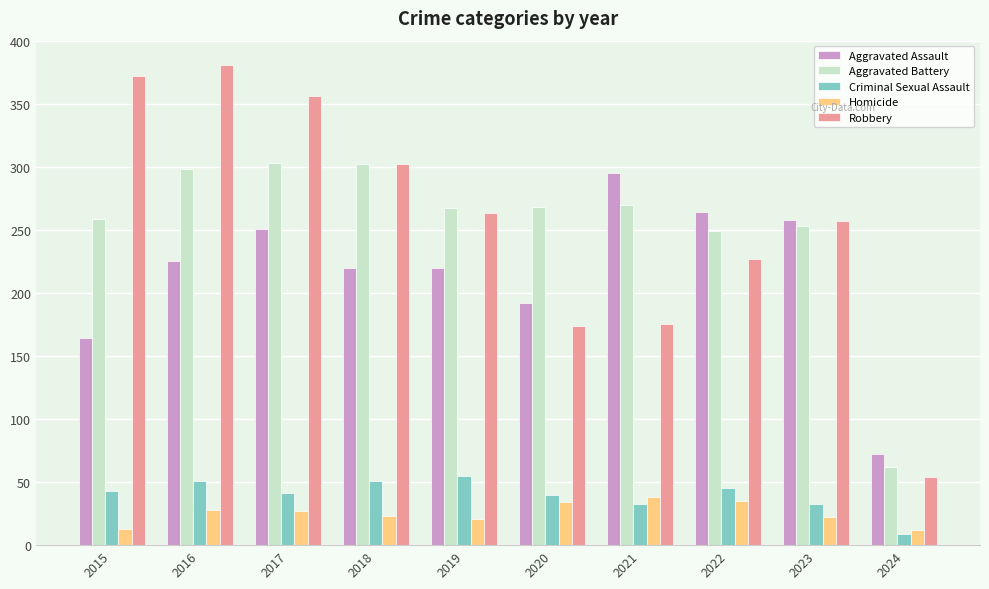

What value does the Homicide series have at 2023, to the nearest 10?

20